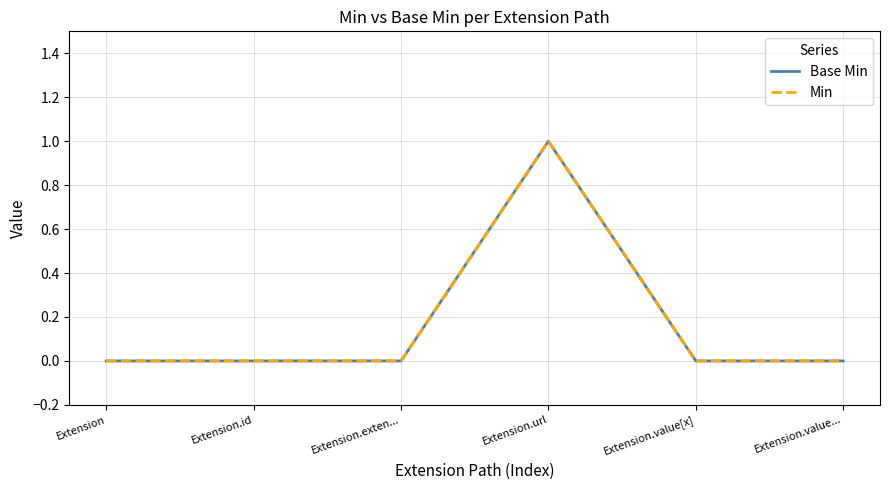

Which series has the largest total across all categories?

Base Min